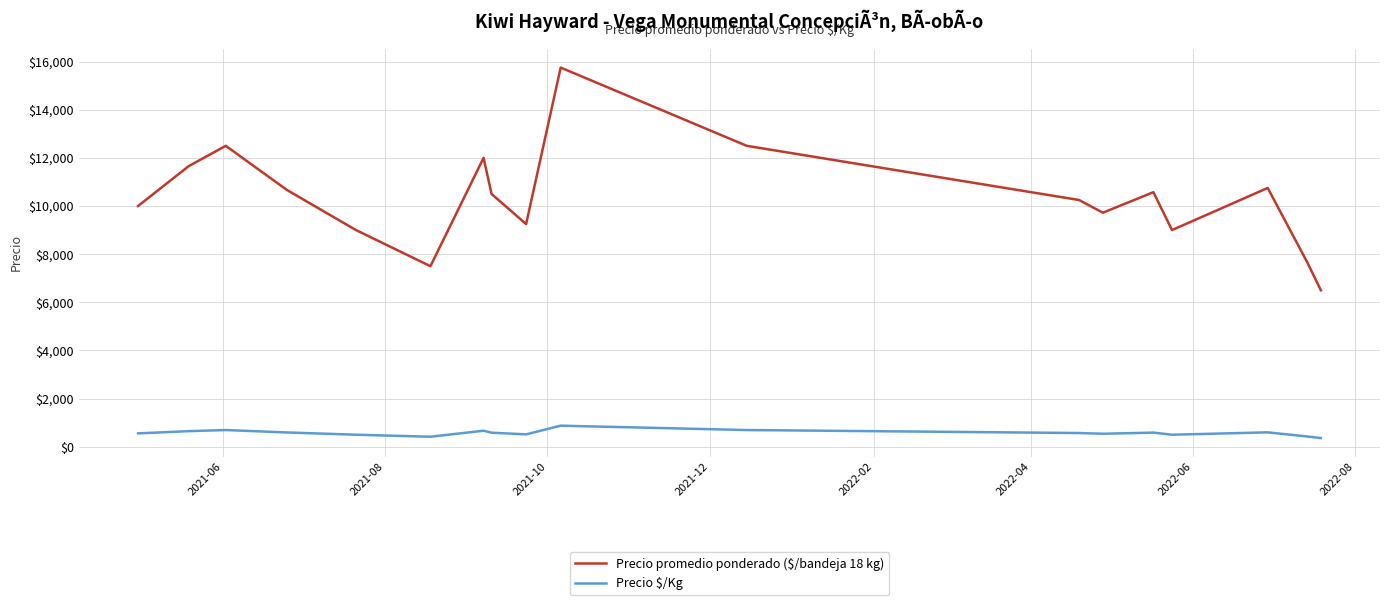

What is the lowest value of the Precio promedio ponderado ($/bandeja 18 kg) series?

6500